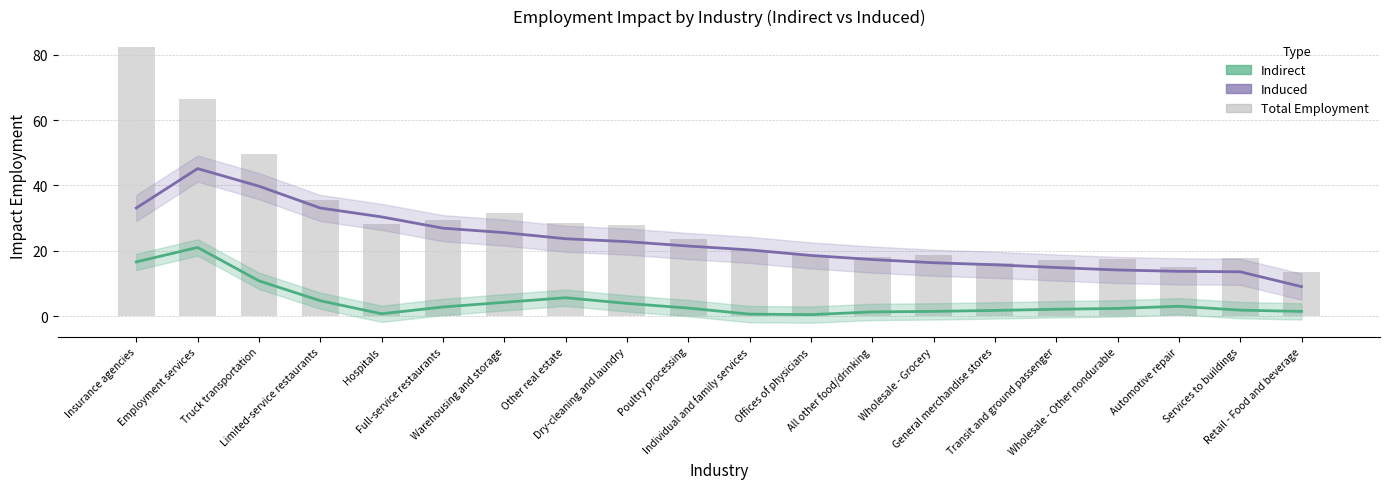

What is the spread (max minus min) of values at Dry-cleaning and laundry?

24.1